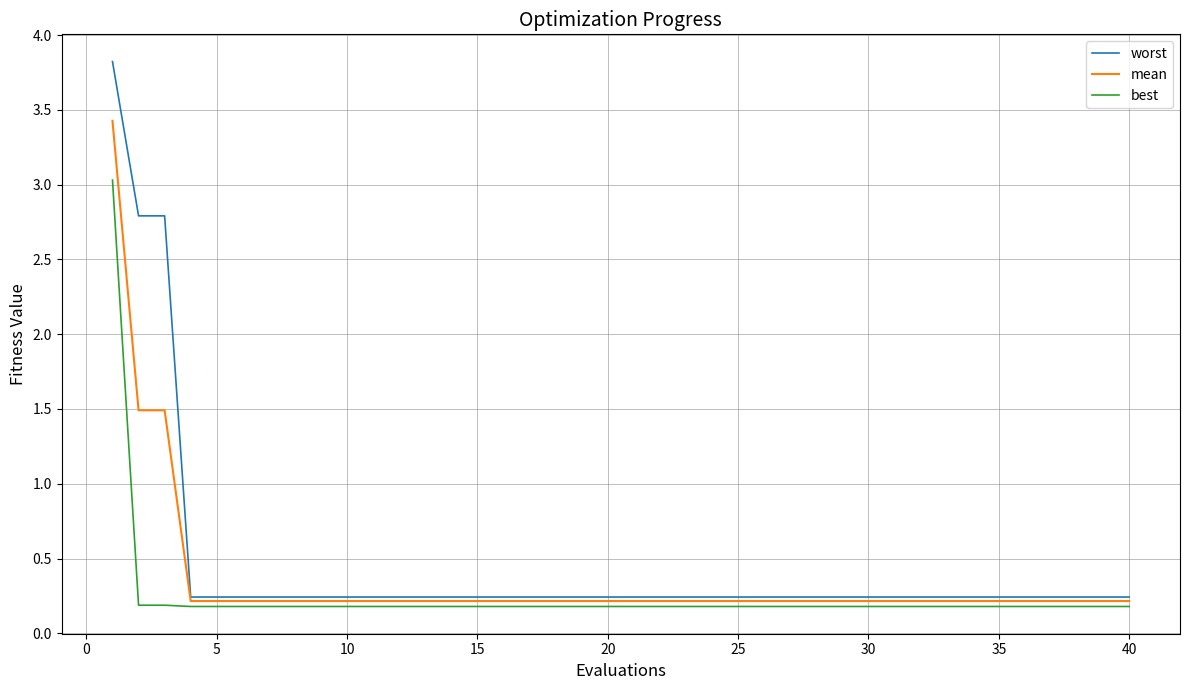

True or false: worst and best cross at least once.

False